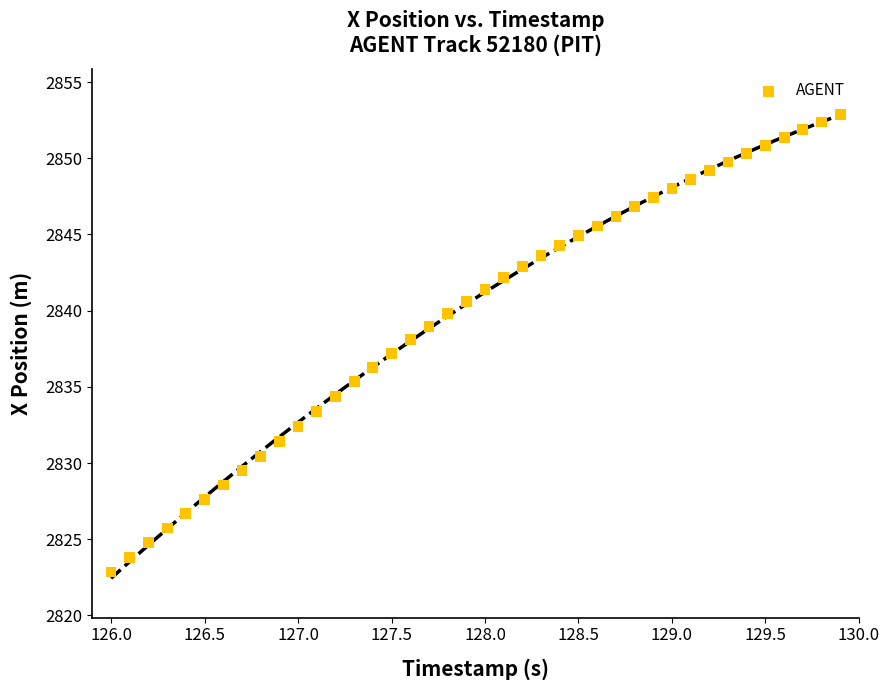

What is the range of X values (max minus min)?

3.9